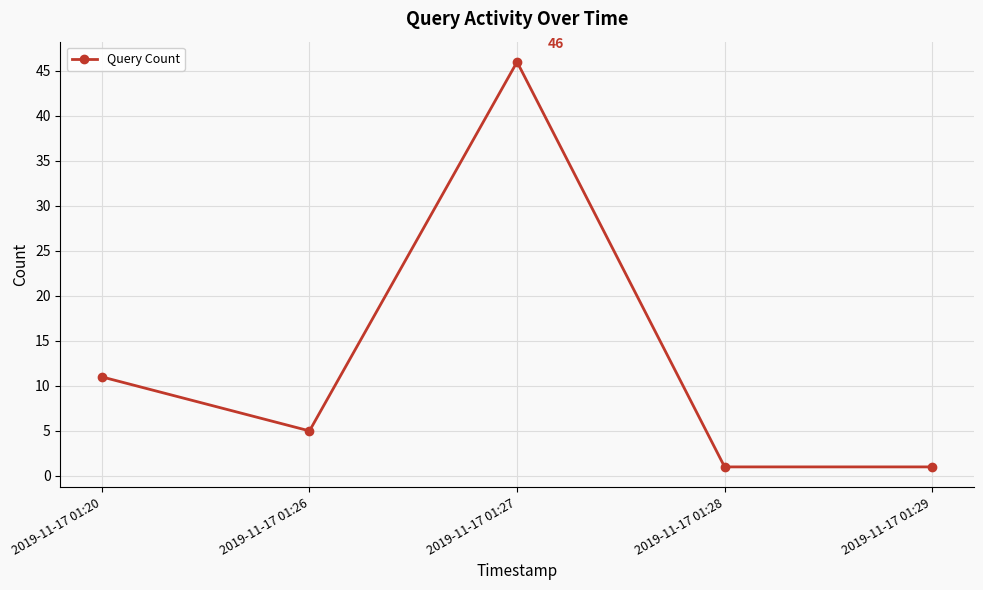

What is the sum of the values at 2019-11-17 01:27 and 2019-11-17 01:26?

51